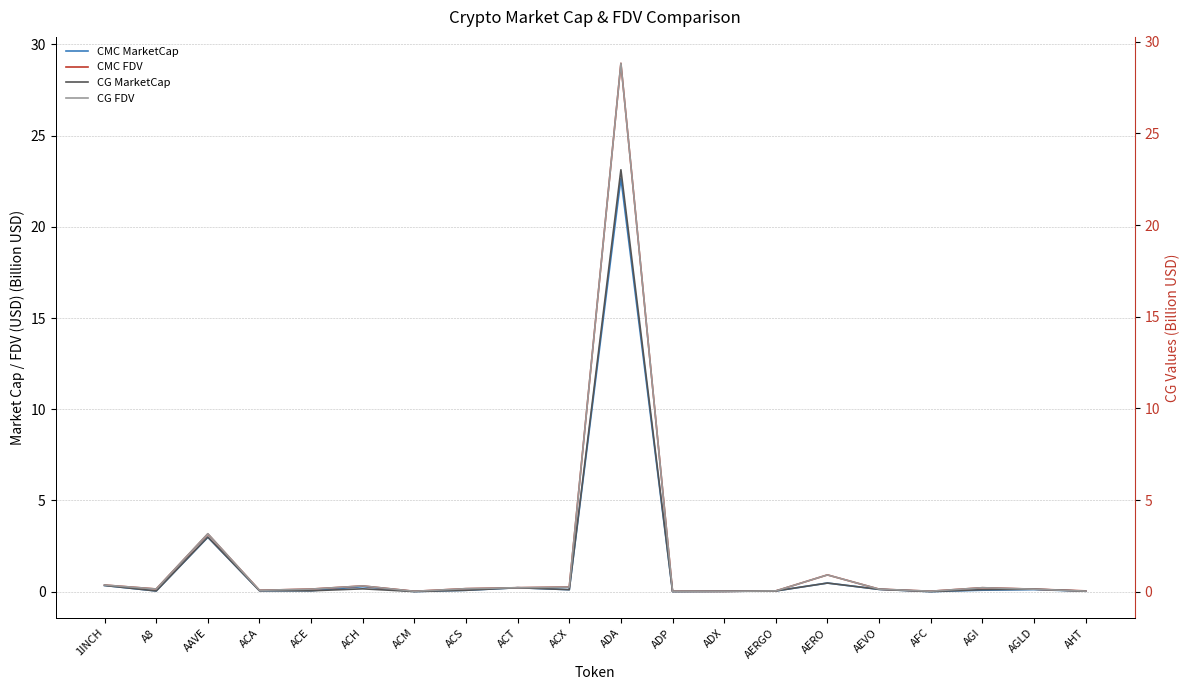

True or false: CMC FDV and CG FDV cross at least once.

True